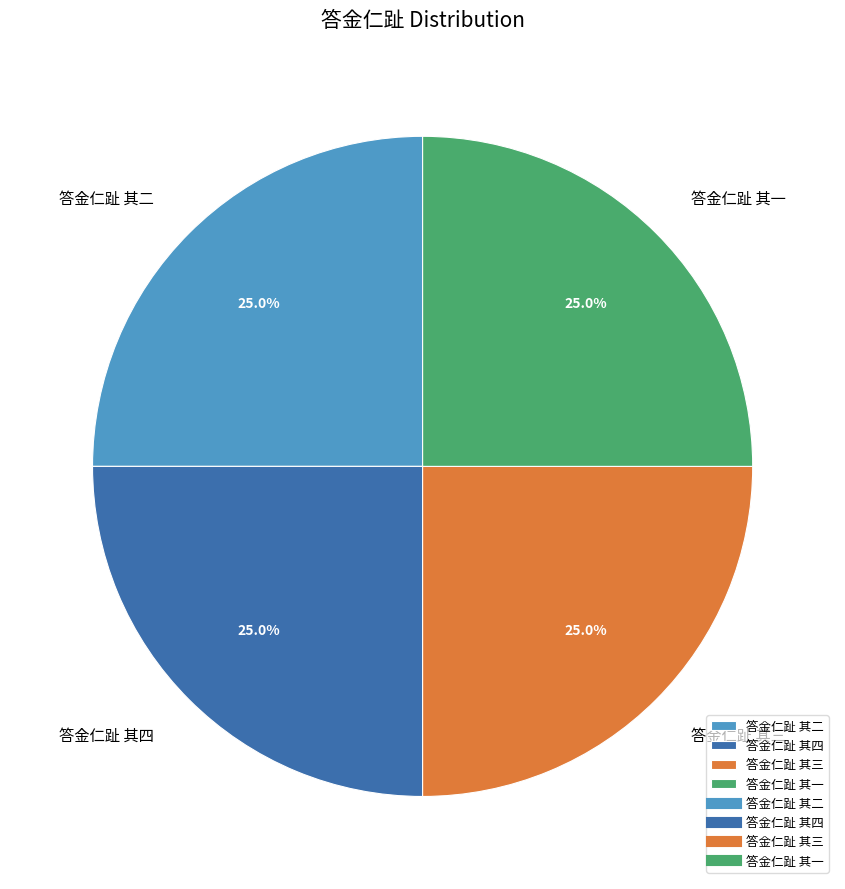

Combined, what portion of the pie is 答金仁趾 其二 and 答金仁趾 其四?

50.0%